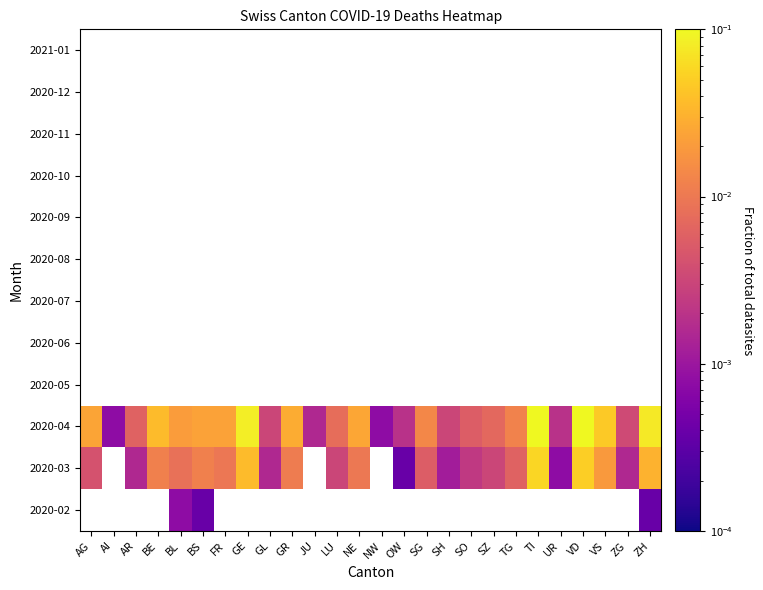

Which series has the largest range (max minus min)?

2020-04